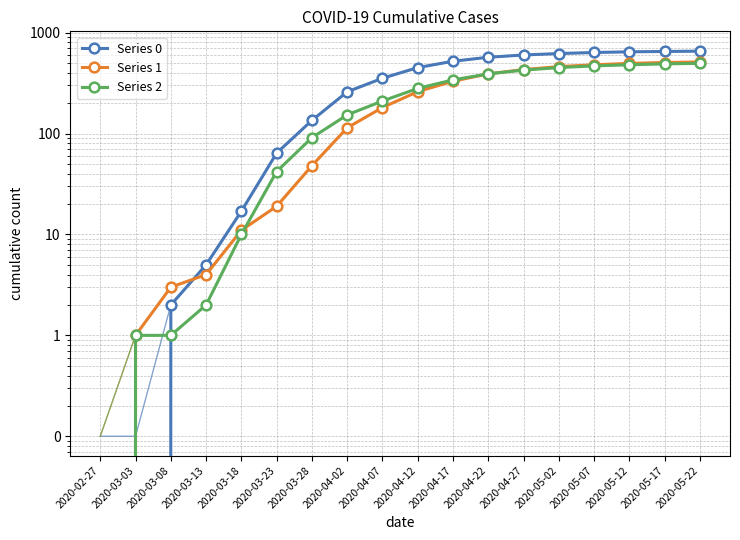

How many lines are shown in the chart?

3